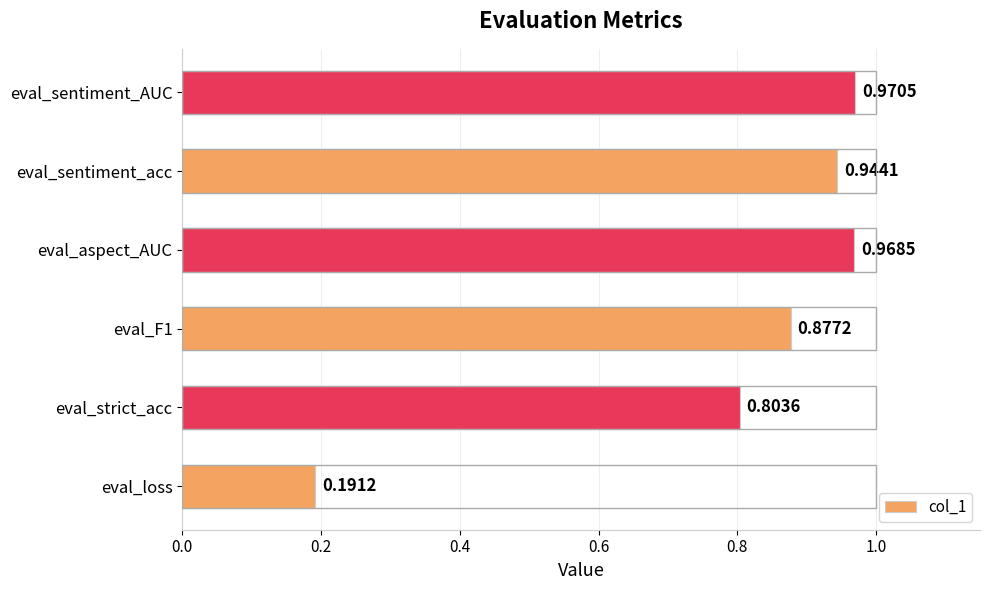

Which label corresponds to the smallest value in the chart?

eval_loss